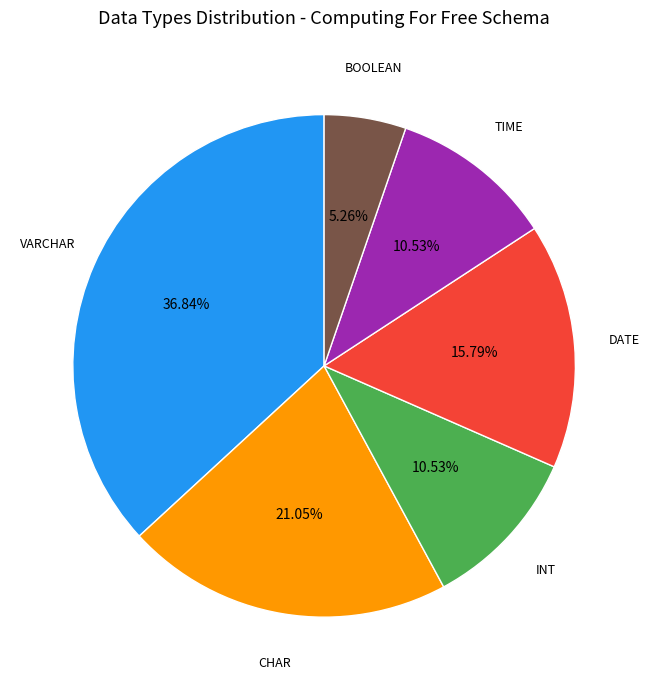

Is there any slice that represents more than half of the pie?

No